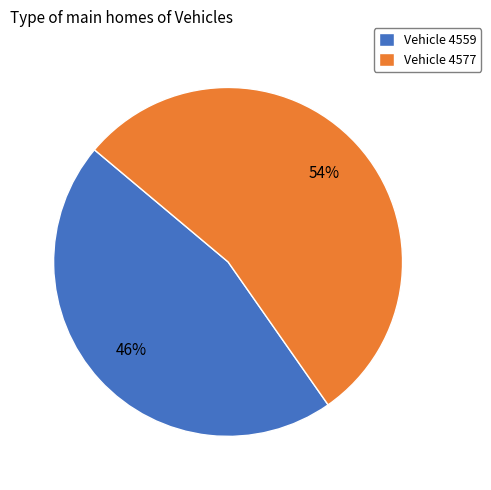

Count the number of slices in the pie.

2